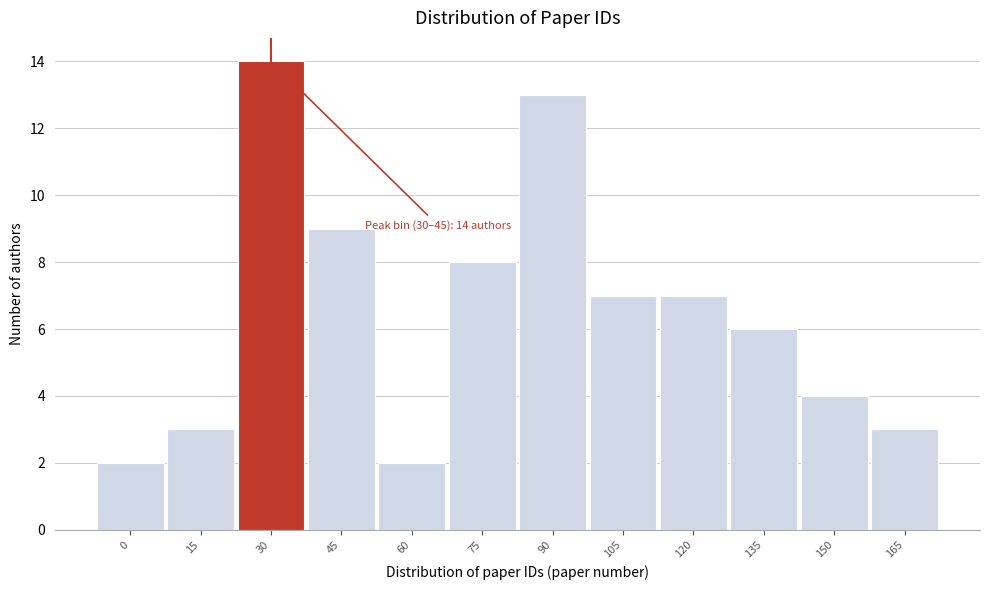

Reading right to left, transcribe all the data shown in this chart.

165=3	150=4	135=6	120=7	105=7	90=13	75=8	60=2	45=9	30=14	15=3	0=2